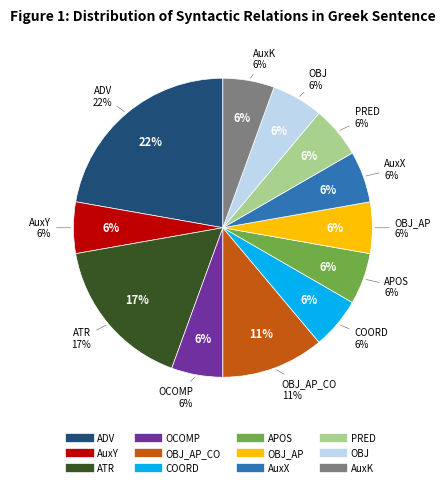

Is it true that AuxY is 6% of the pie?

True